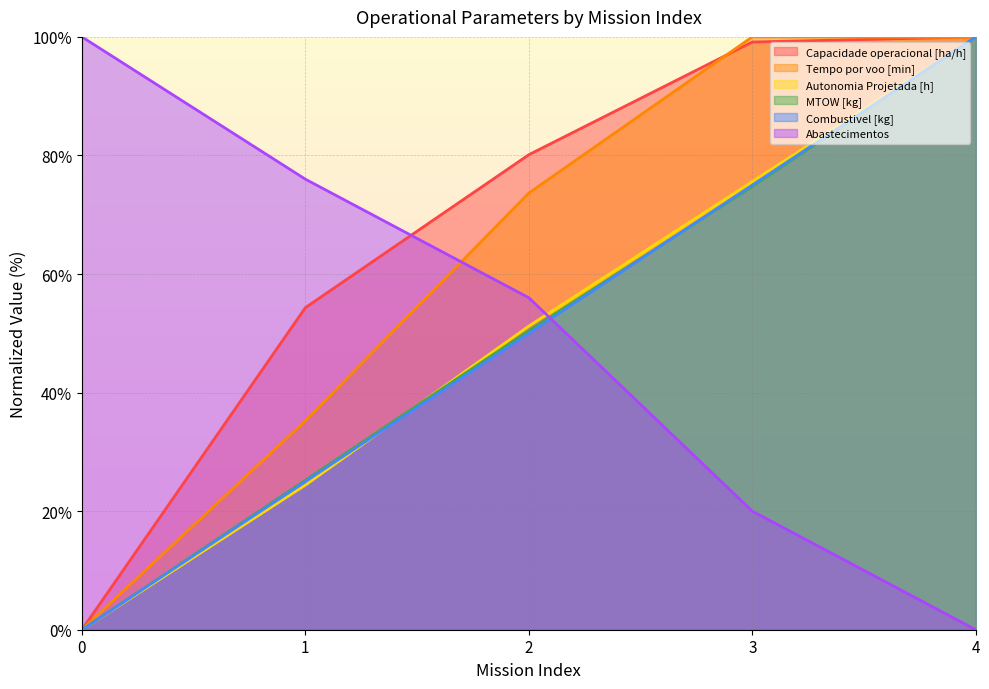

What is the average value of the Capacidade operacional [ha/h] series?

66.7